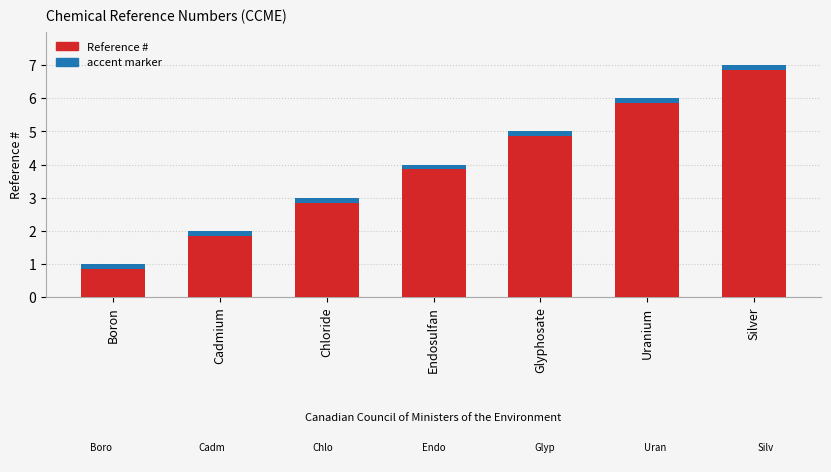

Count the number of categories in the chart.

7